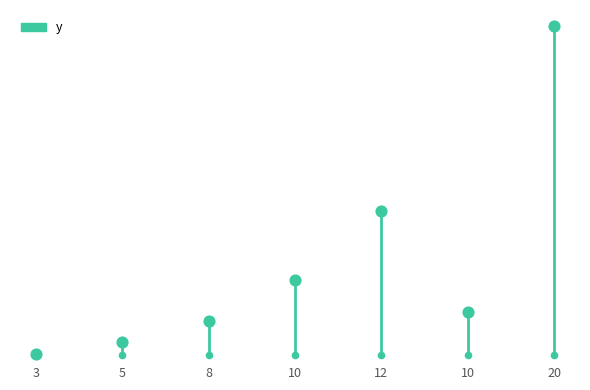

What is the change in value from 5 to 20?

+230.0